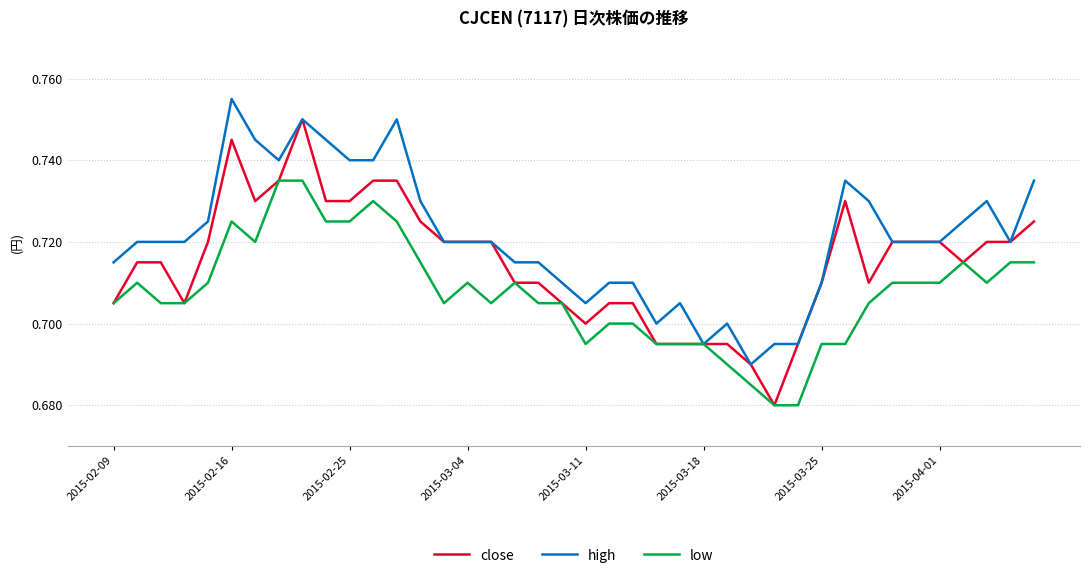

List the series in order of their peak value, highest first.

high, close, low